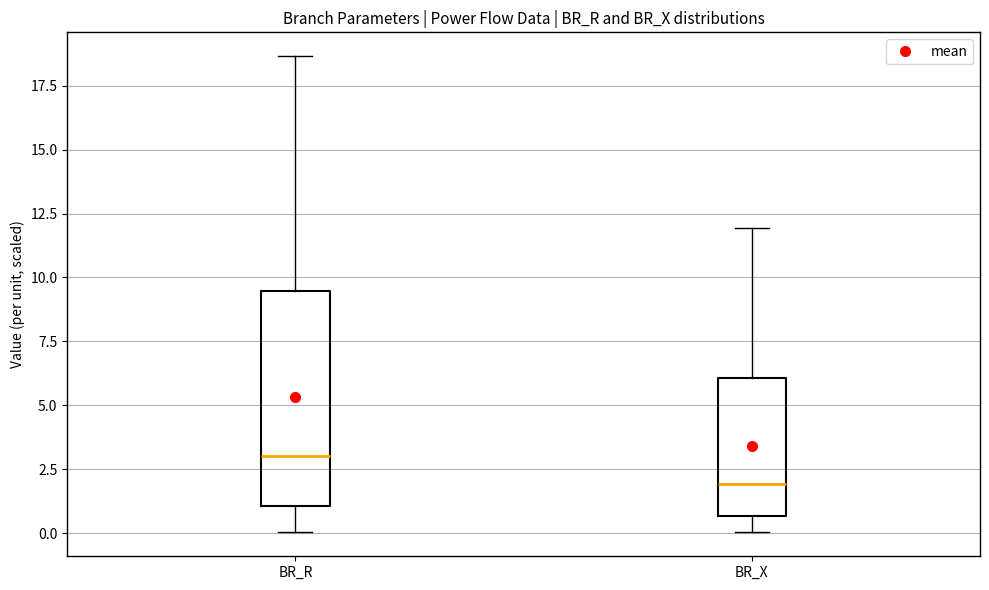

Comparing the boxes themselves (not the whiskers), which one is the tallest?

BR_R